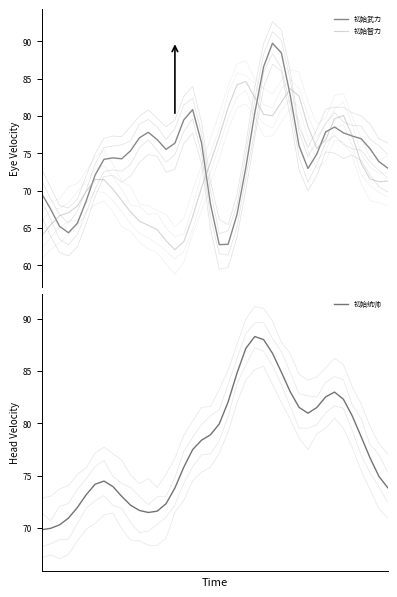

How many data points does each series have?

40